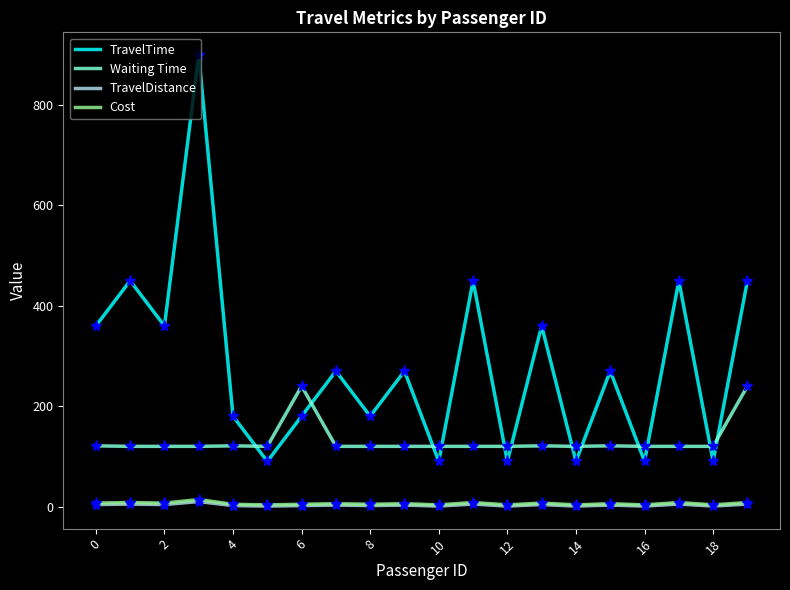

What is the minimum value for Waiting Time?

120.0